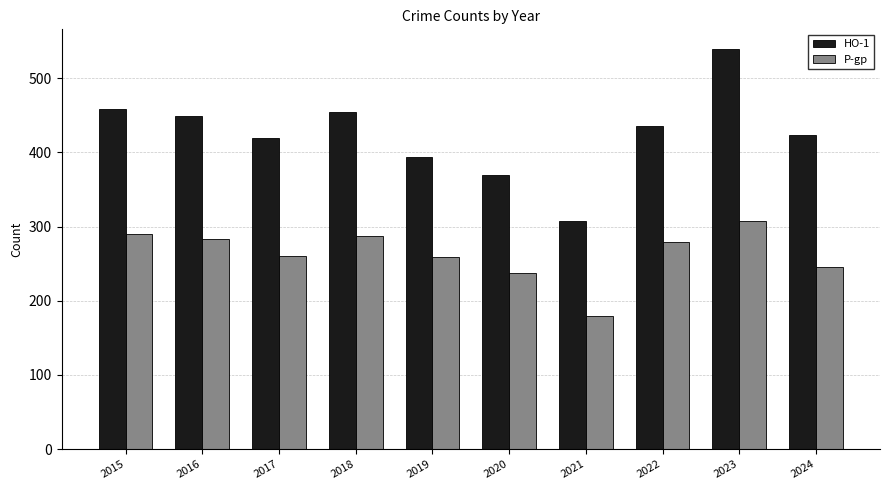

At which label does P-gp reach its peak?

2023